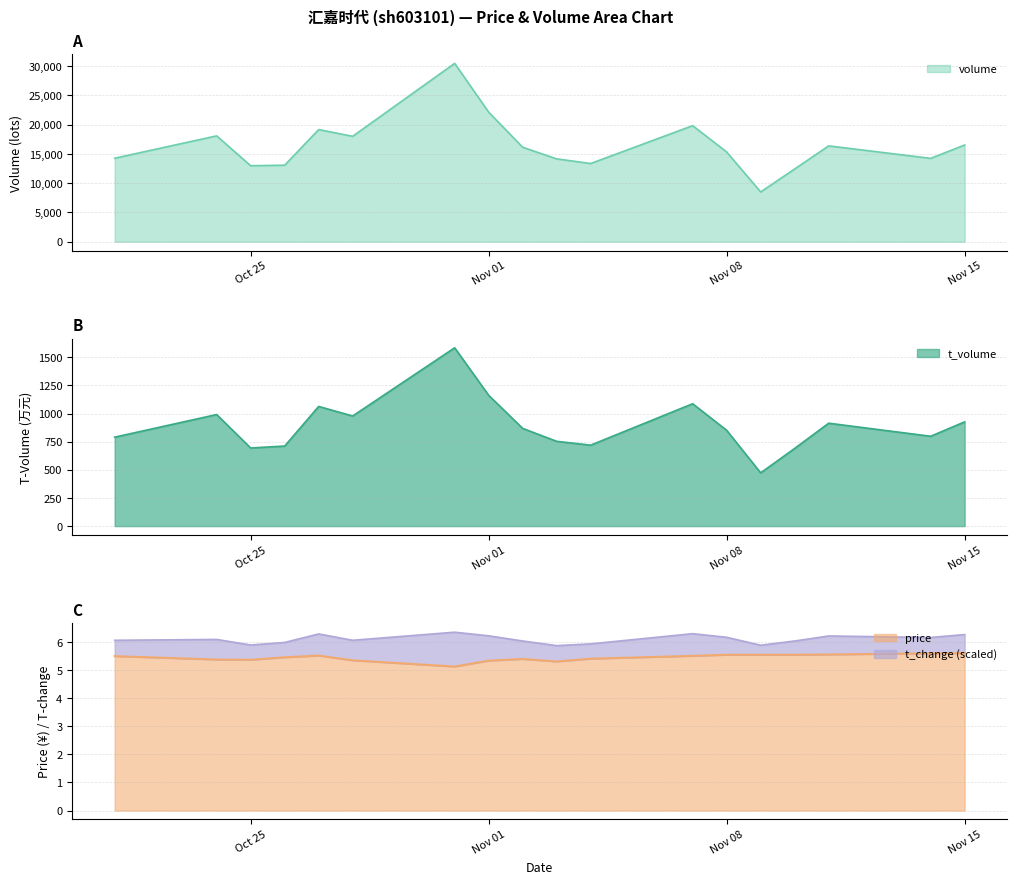

Which series has the largest range (max minus min)?

volume